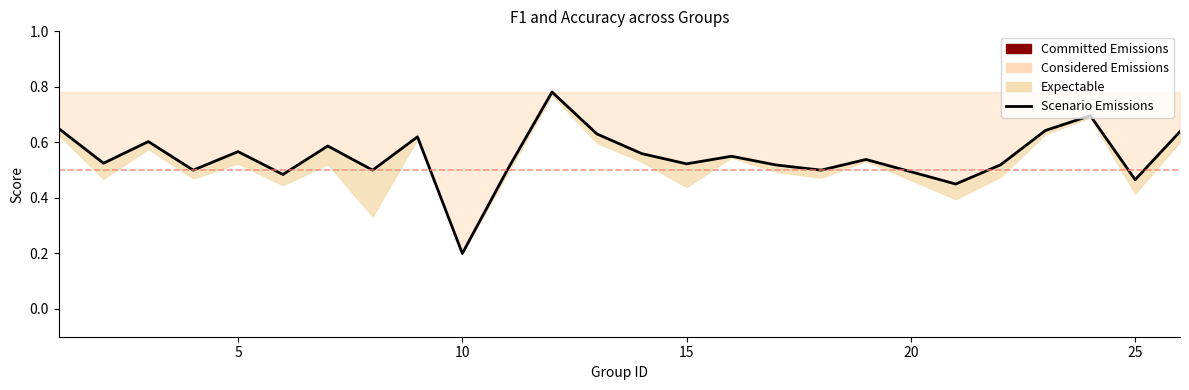

How many points are lower than both their immediate neighbors (excluding endpoints)?

9